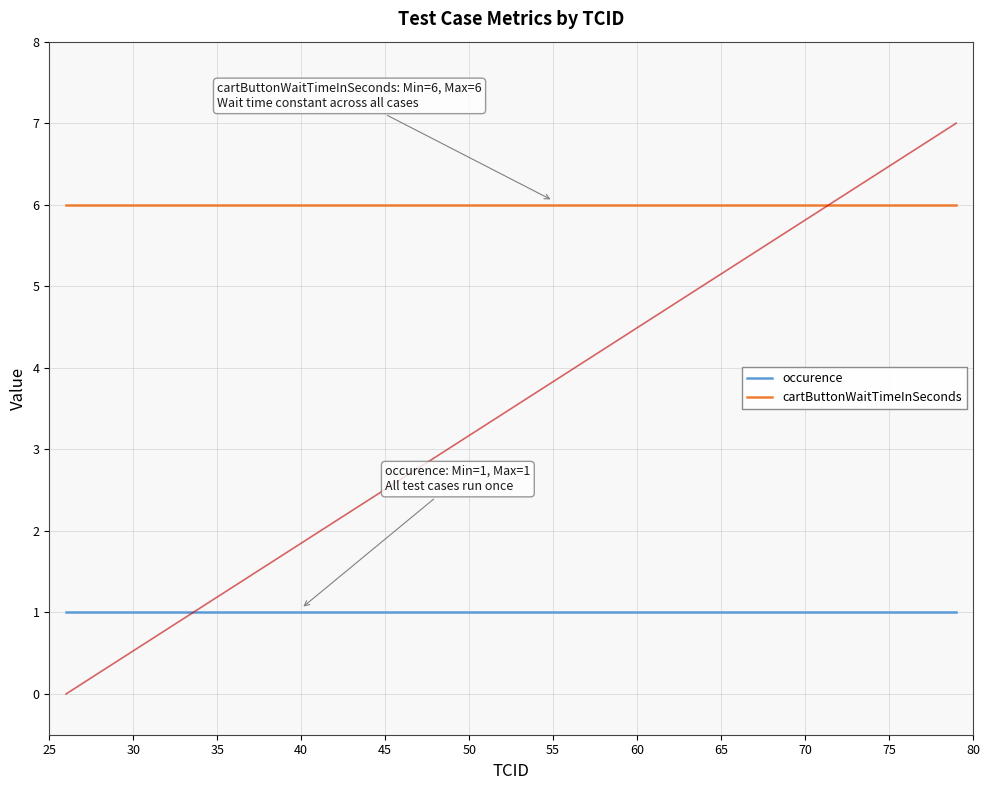

True or false: occurence and cartButtonWaitTimeInSeconds intersect in this chart.

False